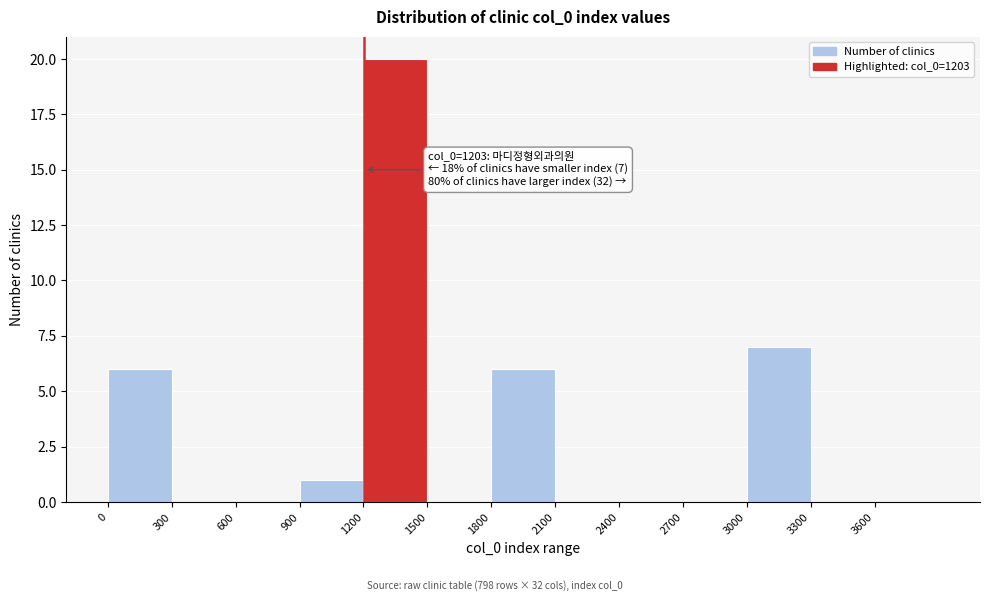

Which range on the x-axis has the tallest bar?

1200 to 1500